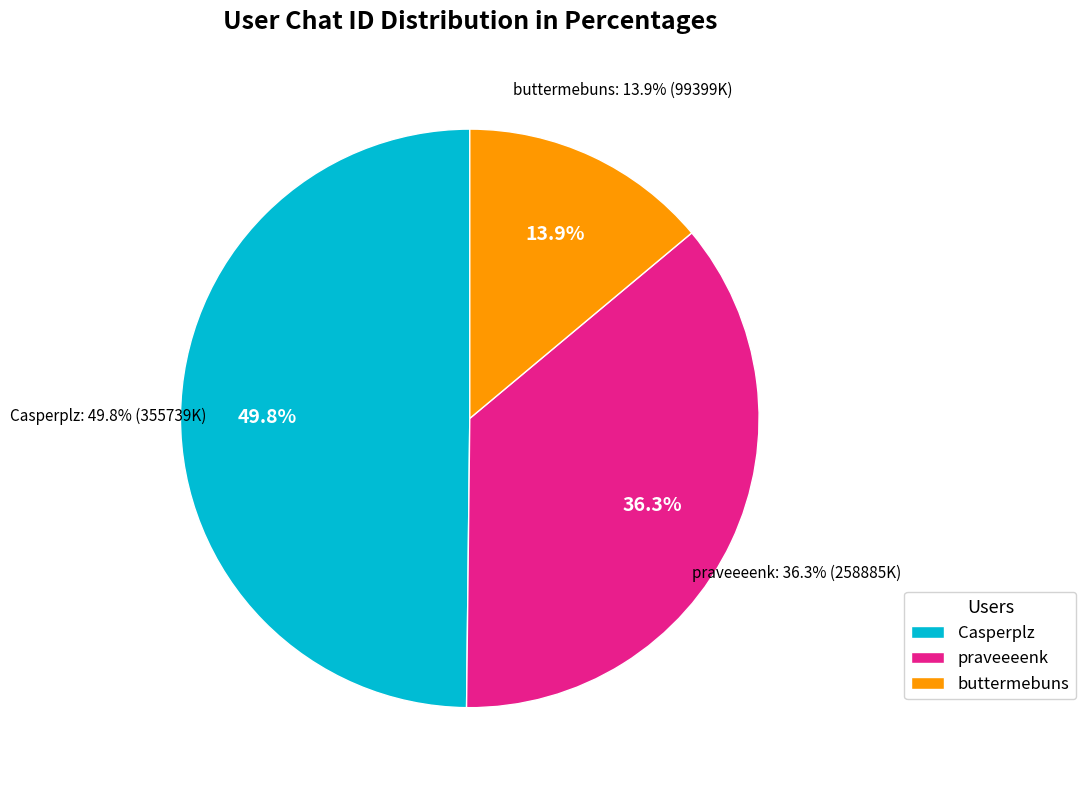

To the nearest percent, what portion does buttermebuns represent?

14%